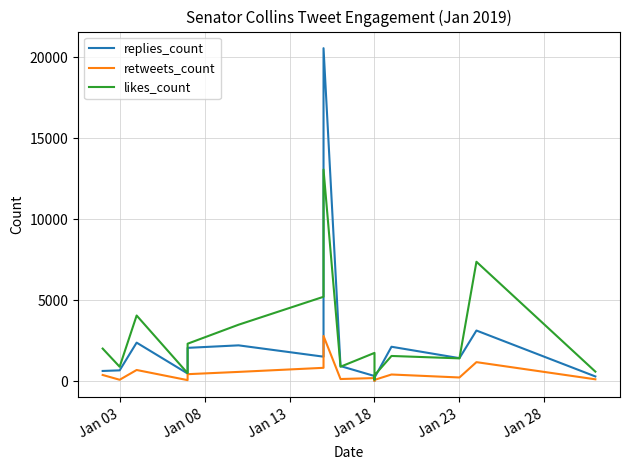

Rank the series by their maximum value, from highest to lowest.

replies_count, likes_count, retweets_count